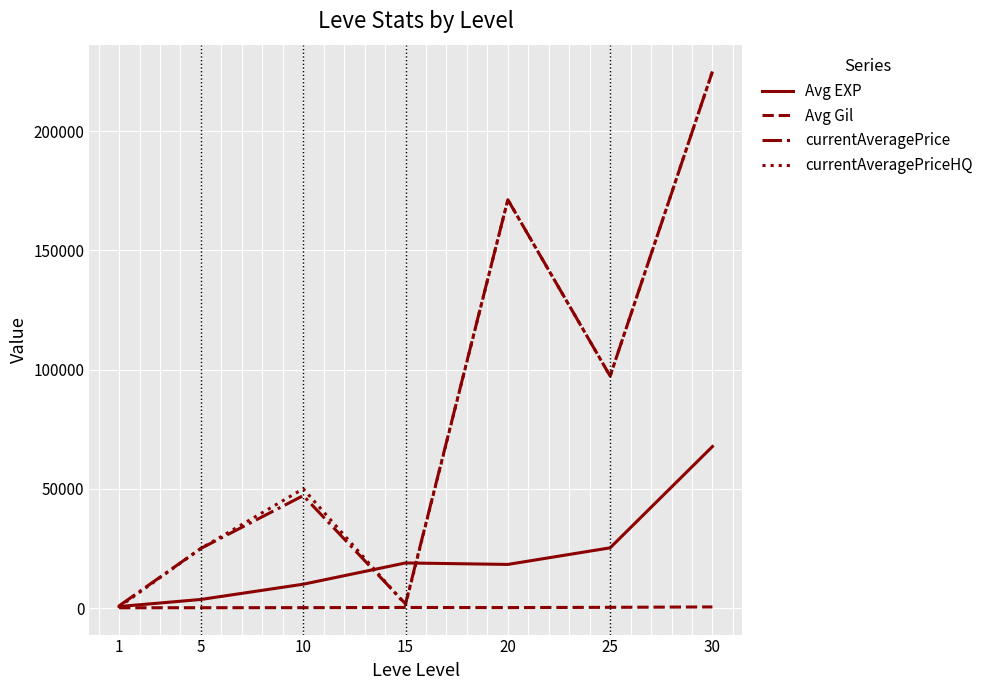

Between 10 and 20, which series saw the biggest shift?

currentAveragePrice